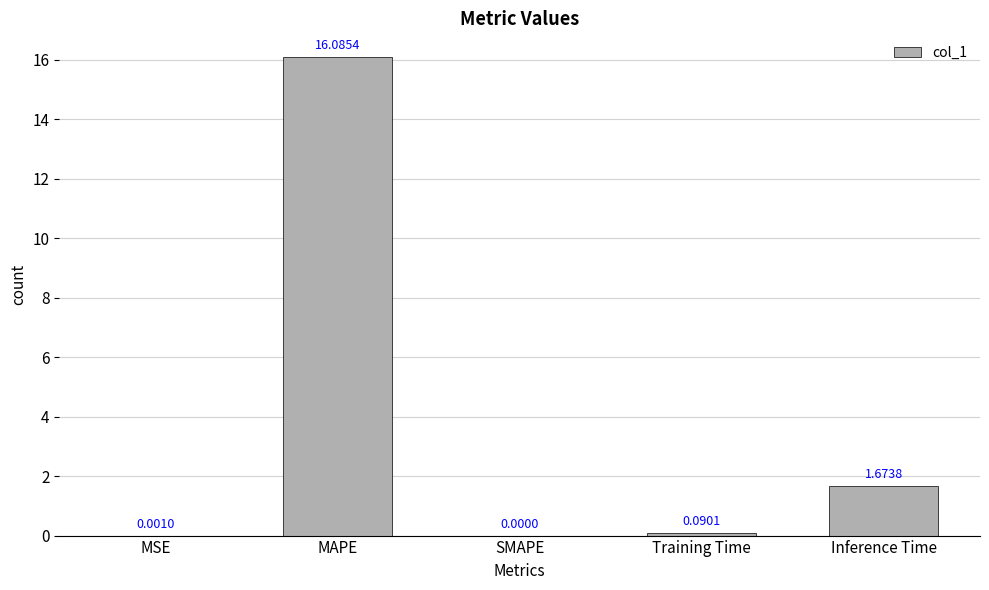

Are the bars horizontal?

No